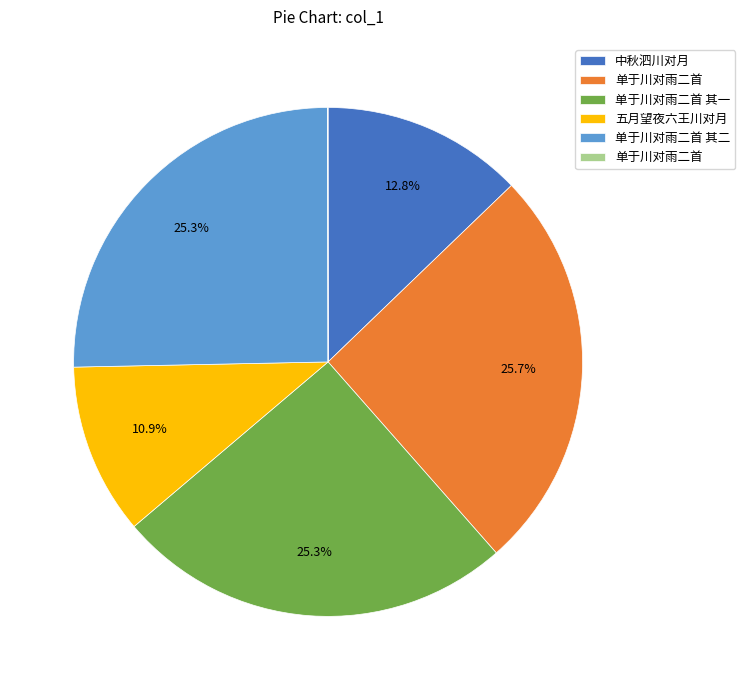

Is there a majority slice in this chart?

No